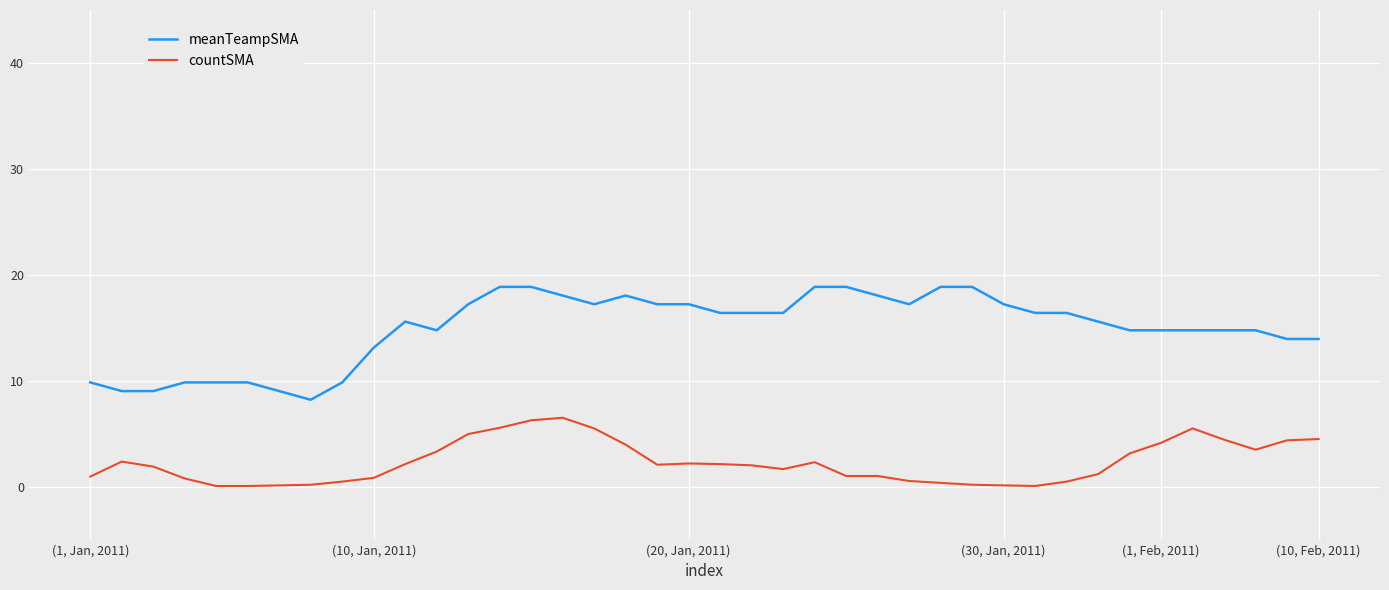

Rank the series by their average value, from highest to lowest.

meanTeampSMA, countSMA